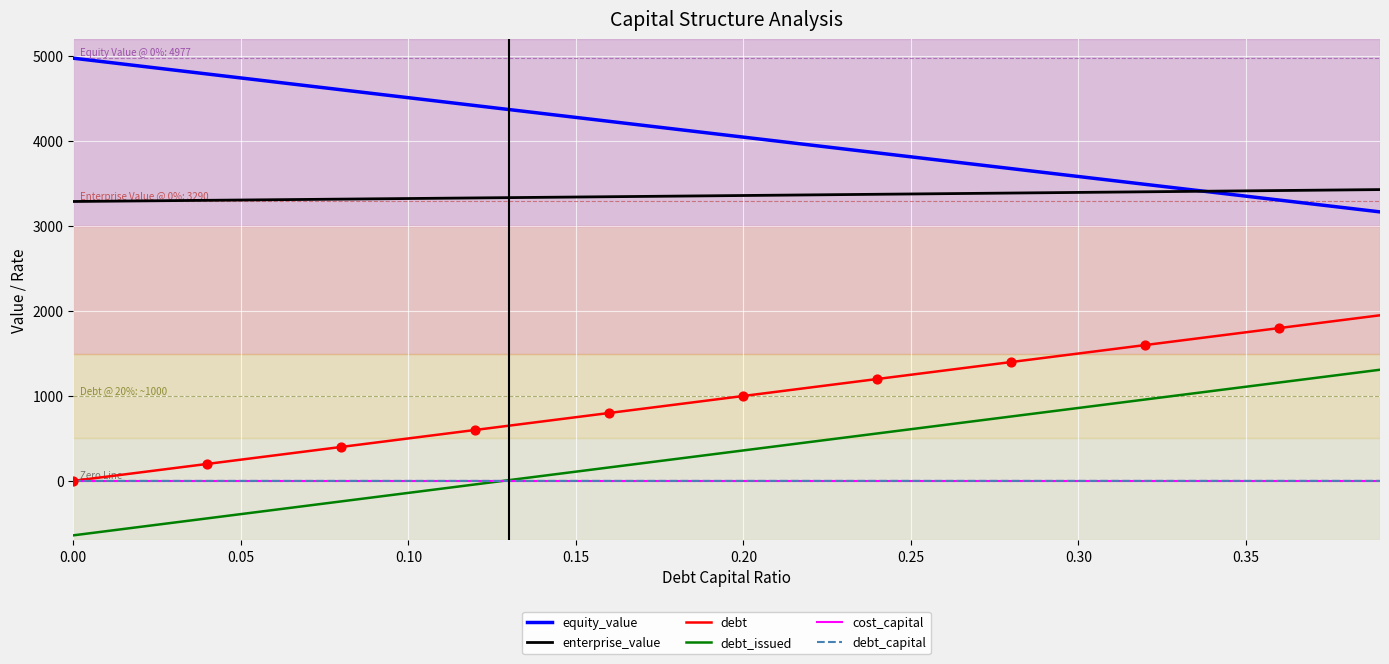

Which series has the largest total across all categories?

equity_value